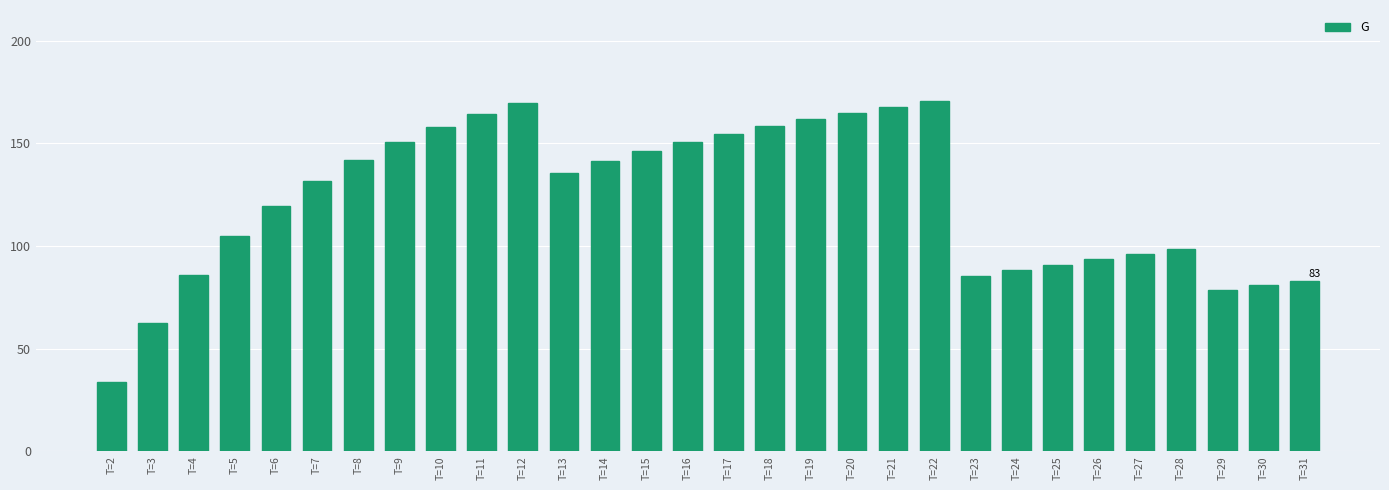

What is the value of the 6th bar from the left?

131.9